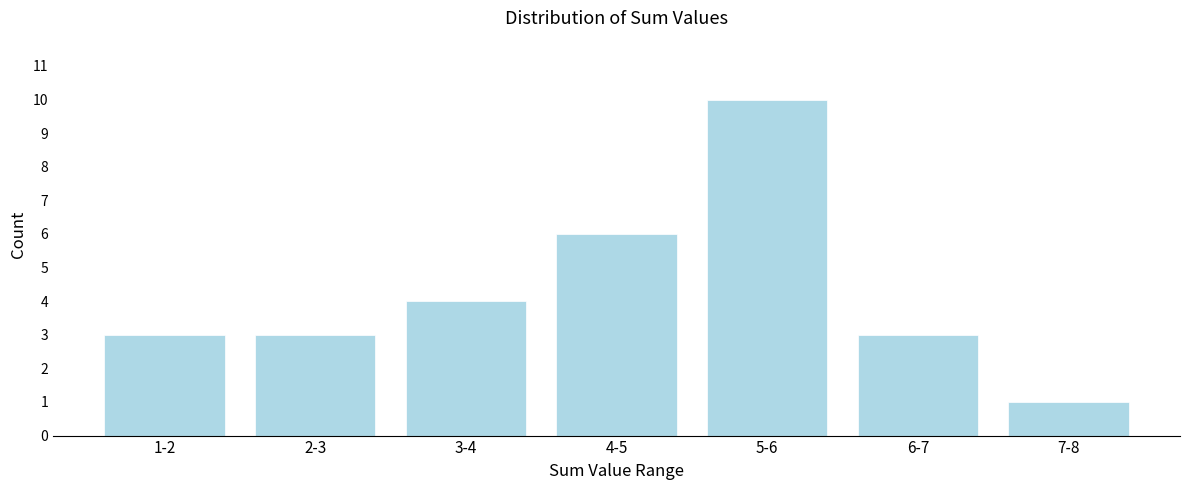

Reading left to right, what are all the values shown in this chart?

1-2=3	2-3=3	3-4=4	4-5=6	5-6=10	6-7=3	7-8=1